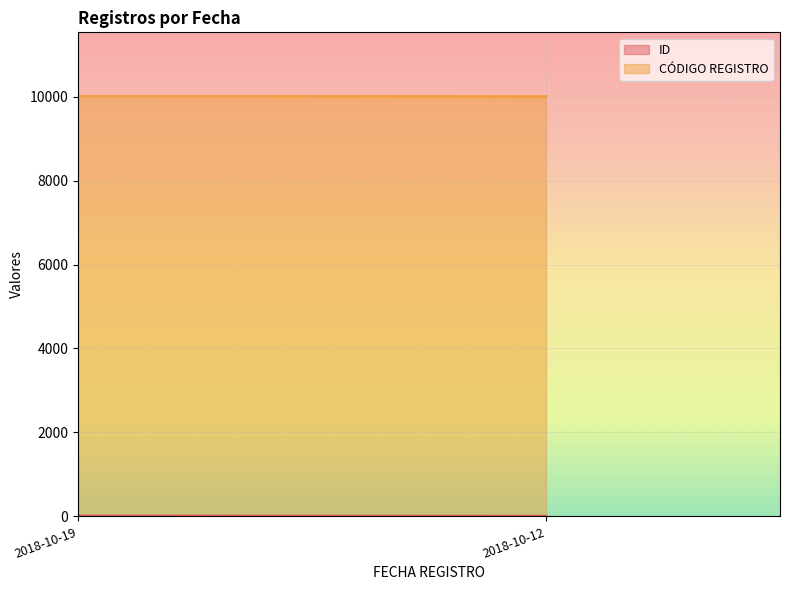

Between 2018-10-19 and 2018-10-19, which series saw the biggest shift?

ID